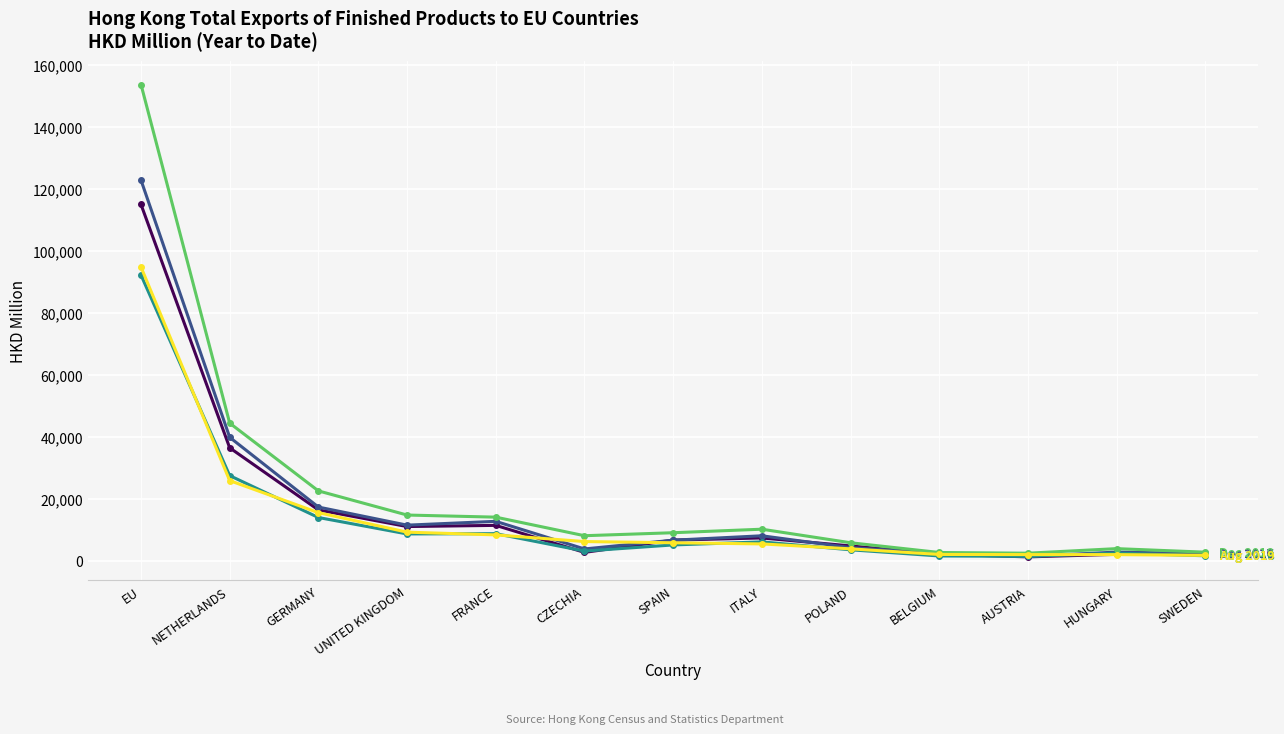

At which category does the chart reach its peak across all series?

EU